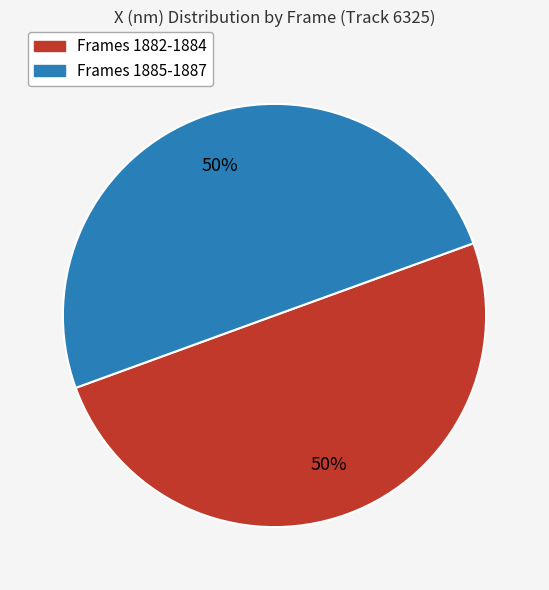

To the nearest percent, what percentage of the pie is Frames 1885-1887?

50%